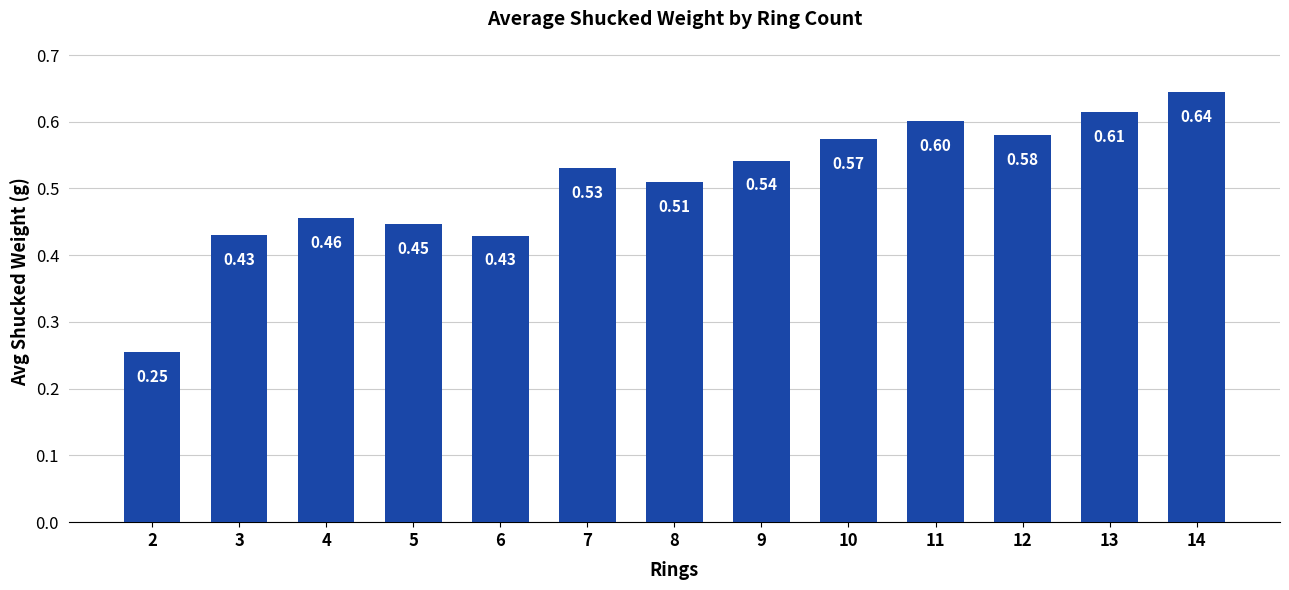

What is the sum of the values at 2 and 9?

0.8